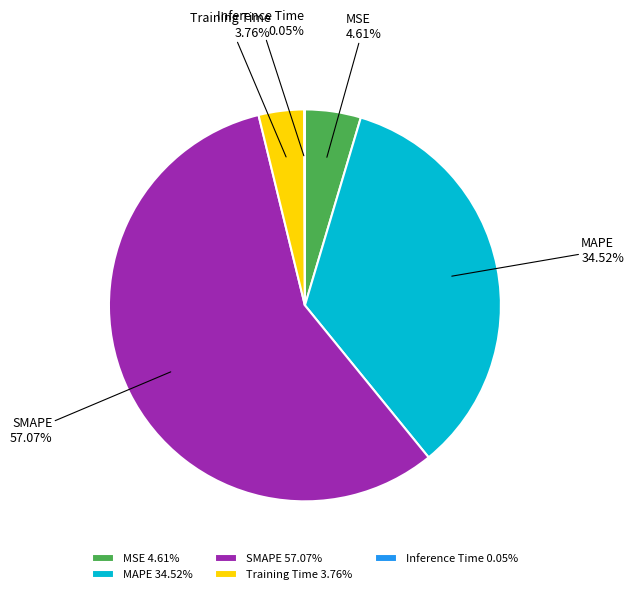

Combined, do MSE 4.61% and MAPE 34.52% account for over 50%?

No